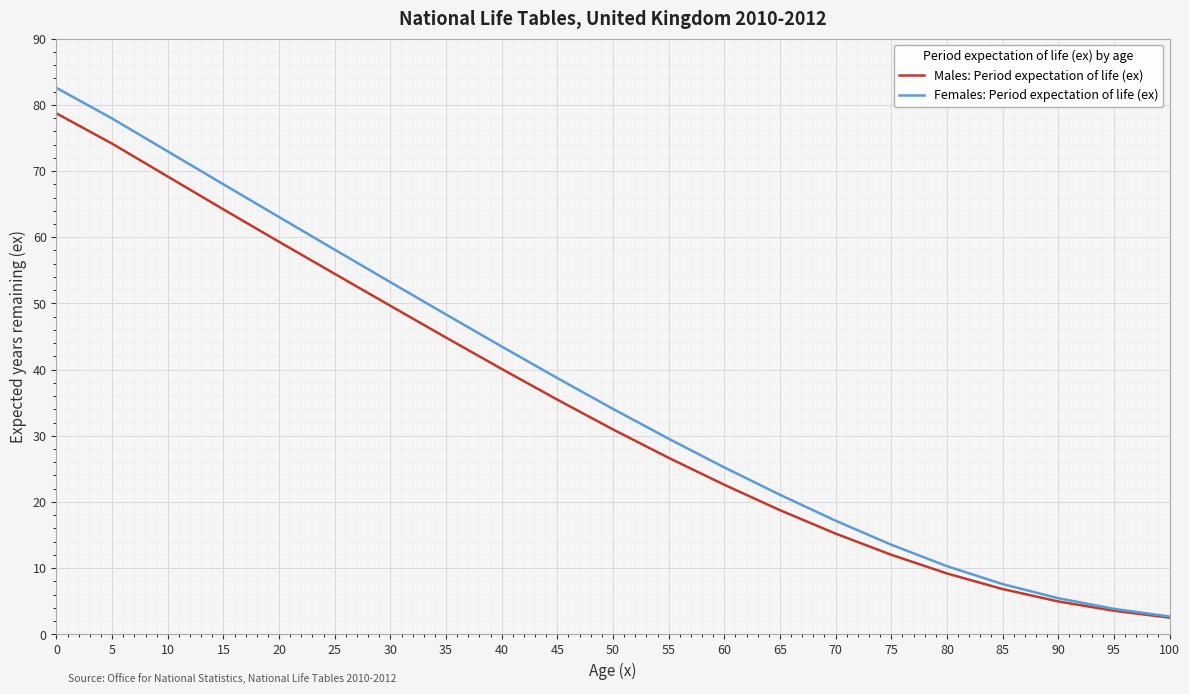

List the labels in order of Females: Period expectation of life (ex) value, largest first.

0, 5, 10, 15, 20, 25, 30, 35, 40, 45, 50, 55, 60, 65, 70, 75, 80, 85, 90, 95, 100